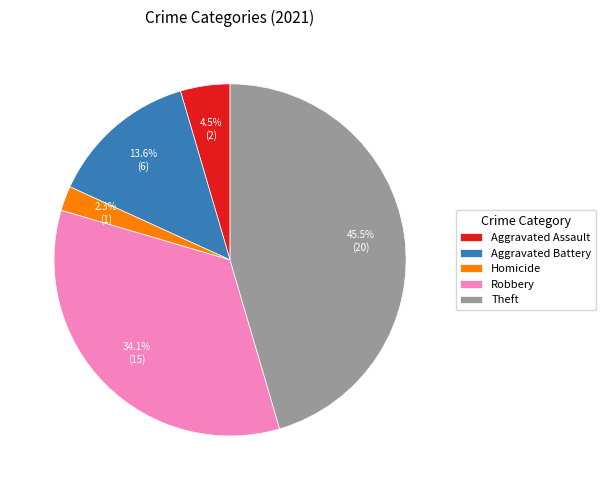

The Robbery slice represents 34% of the pie. True or false?

True